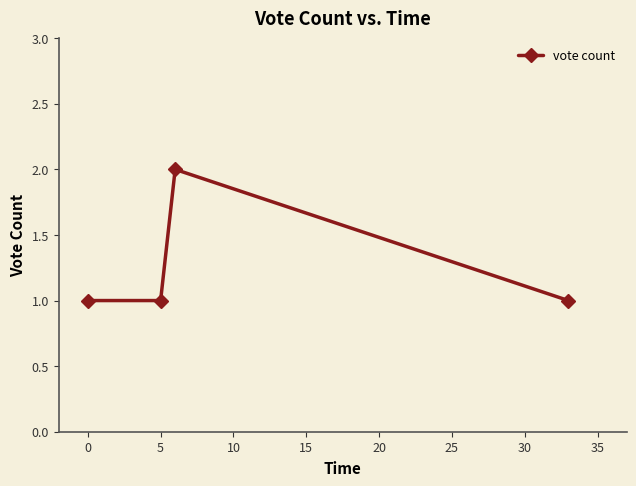

Reading left to right, list all the values displayed in this chart.

1	1	2	1